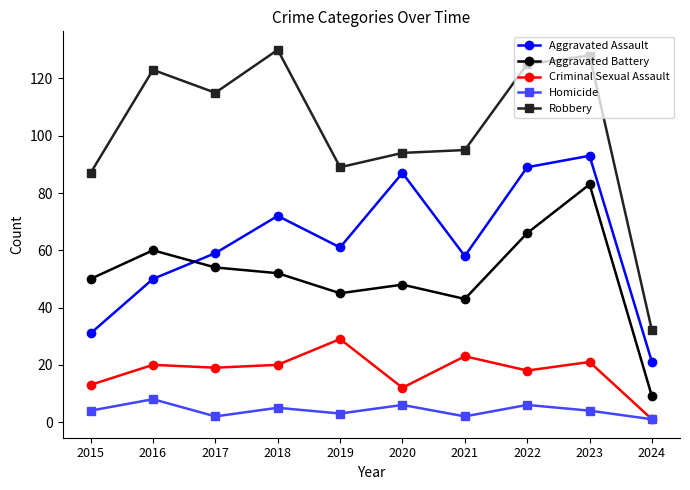

At which label does Criminal Sexual Assault reach its minimum?

2024